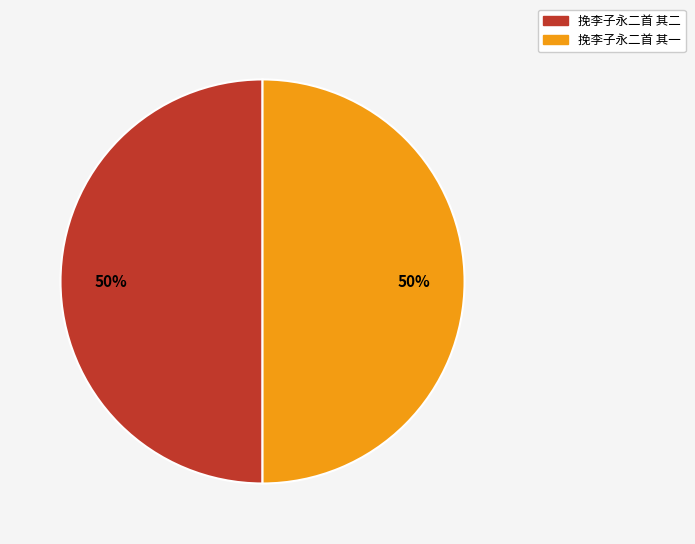

To the nearest percent, what percentage of the pie is 挽李子永二首 其二?

50%